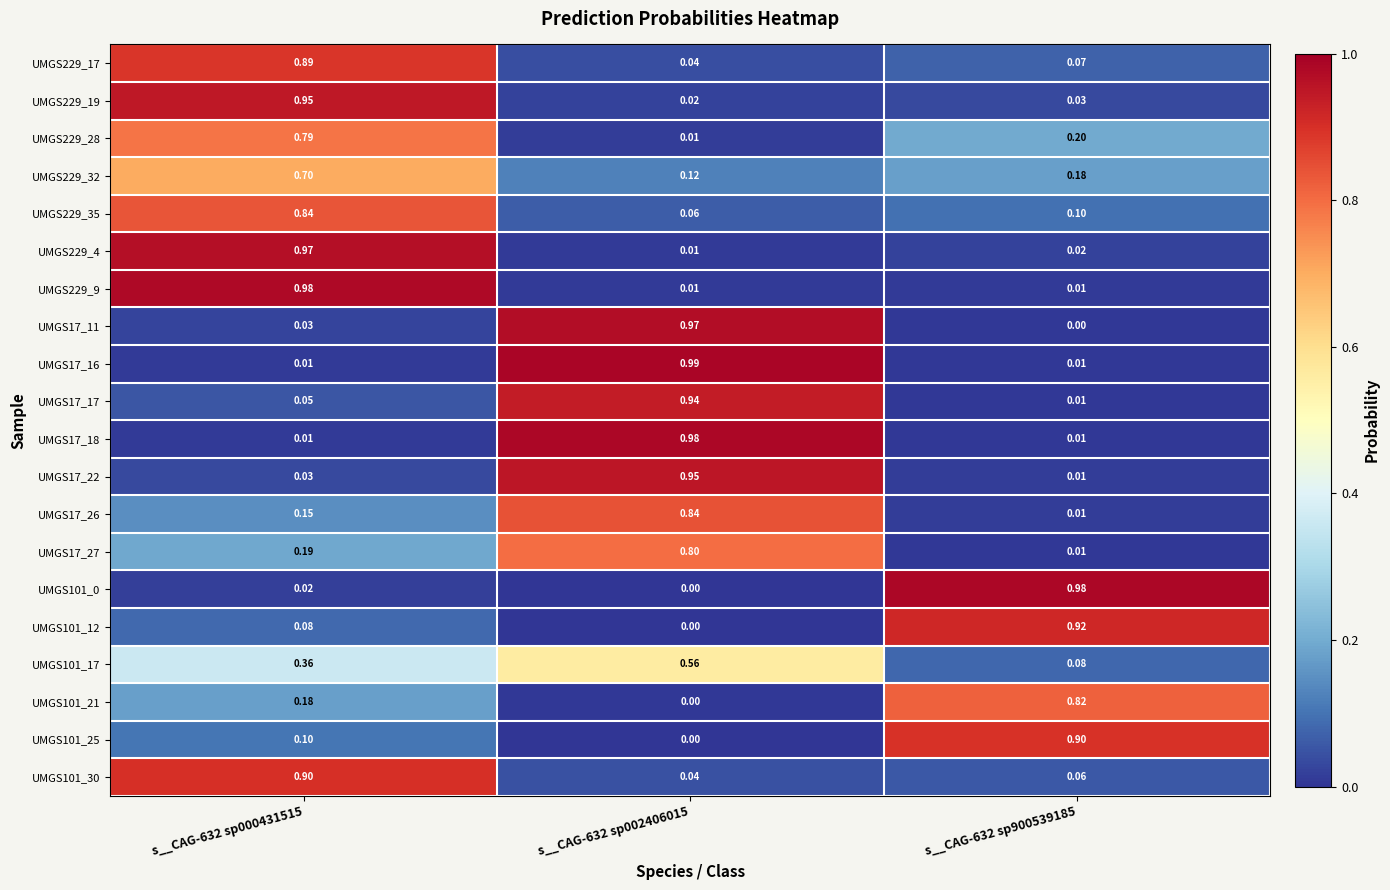

Which series has the largest total across all categories?

UMGS17_16